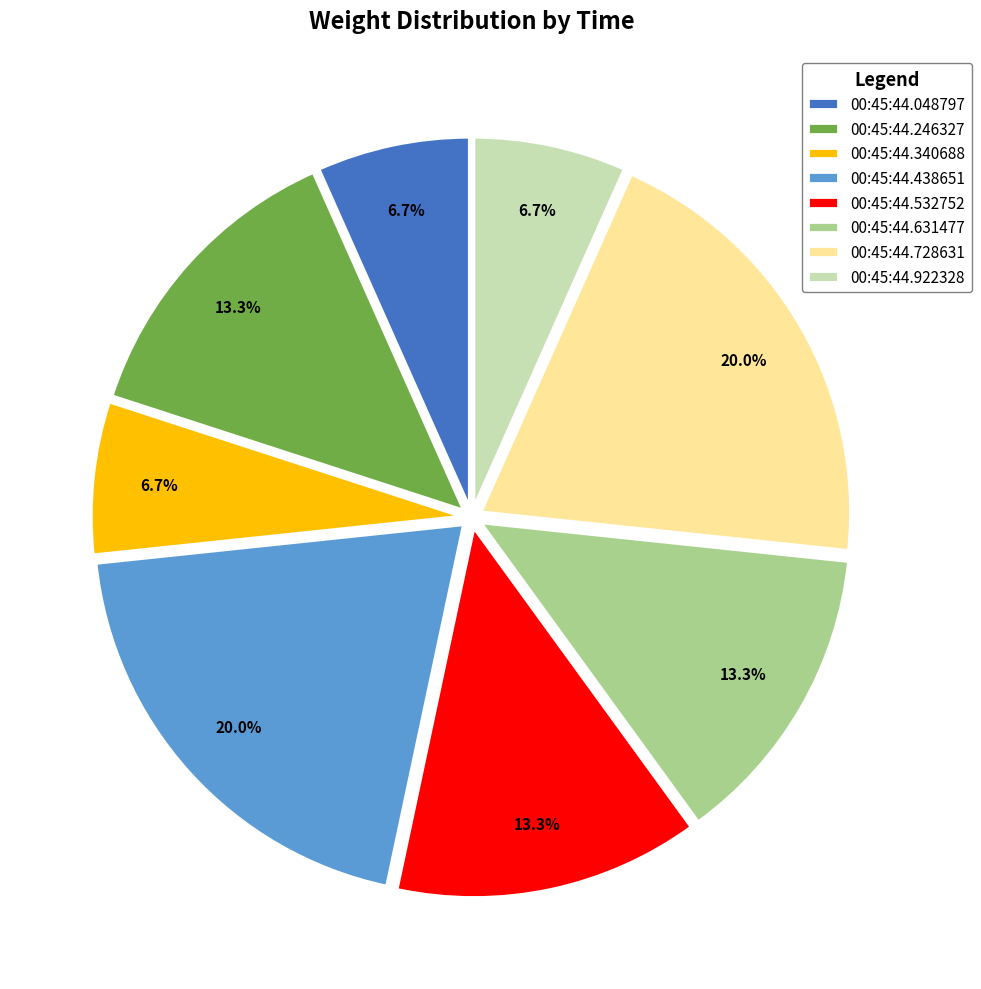

Between 00:45:44.246327 and 00:45:44.438651, which is larger?

00:45:44.438651